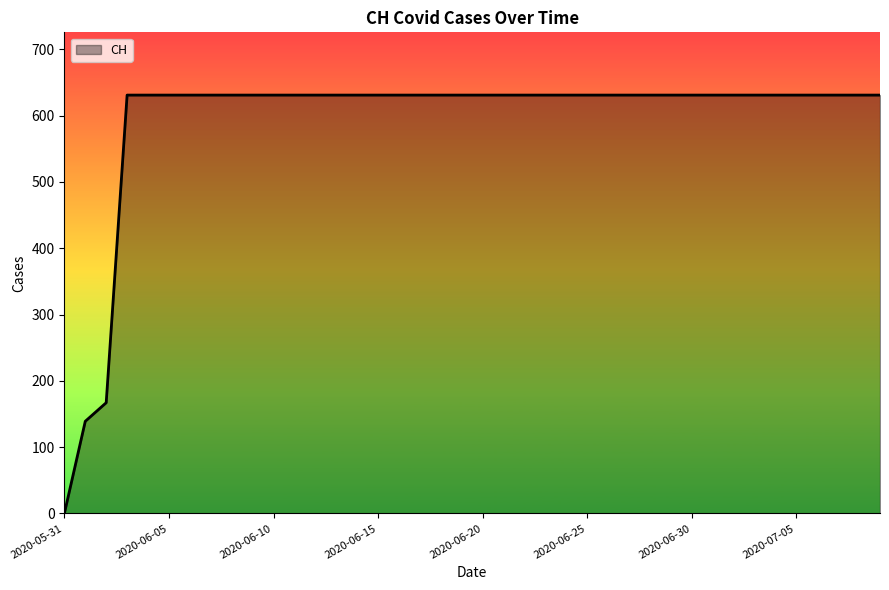

What is the maximum value shown in the chart?

631